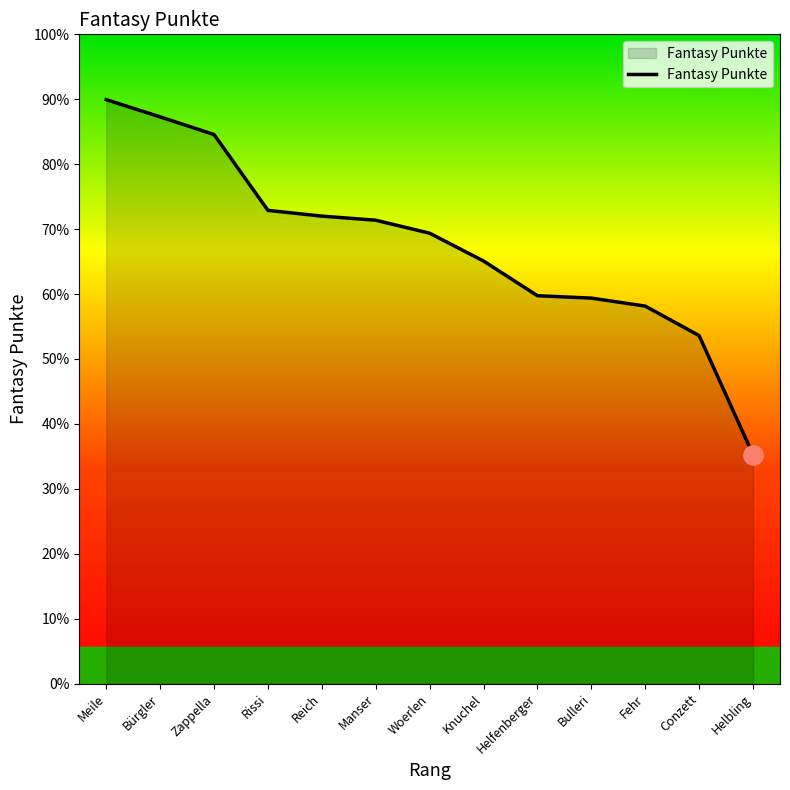

Is this an area chart (filled region under the line)?

Yes